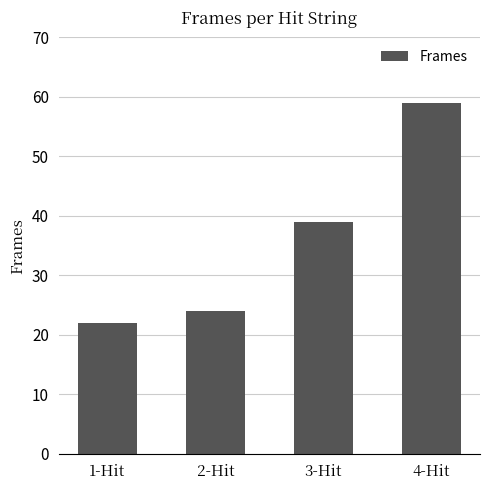

What is the value of the 3rd bar from the left?

39